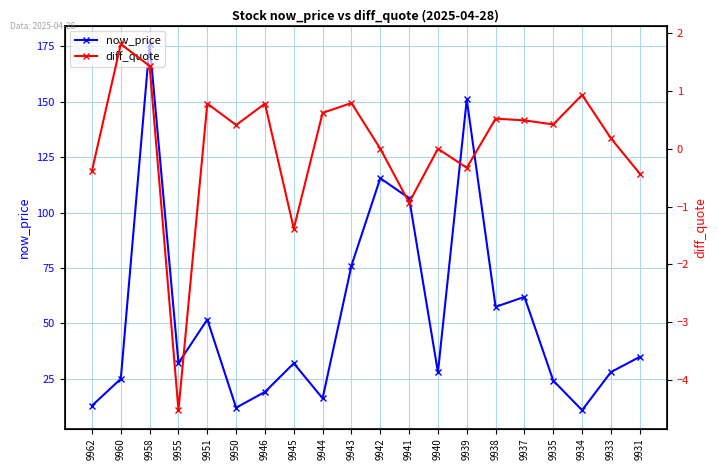

What value does the diff_quote series have at 9931?

-0.4